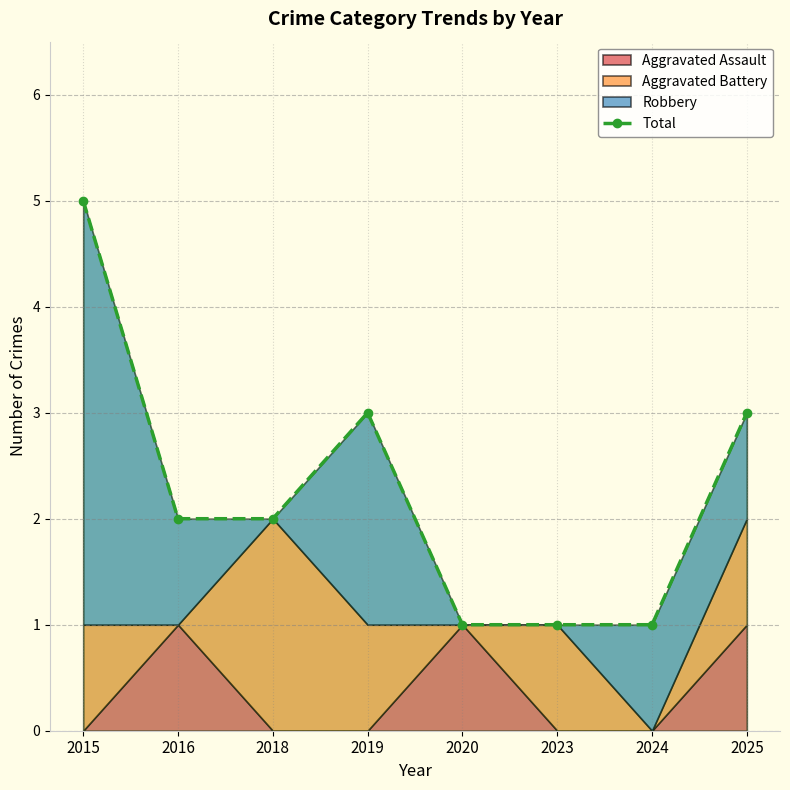

Where does the data first go above 2?

2015